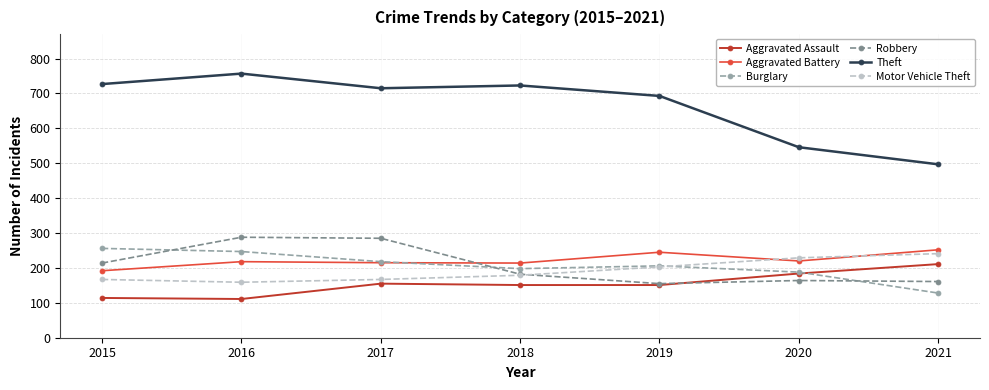

What is the minimum value shown in the chart?

111